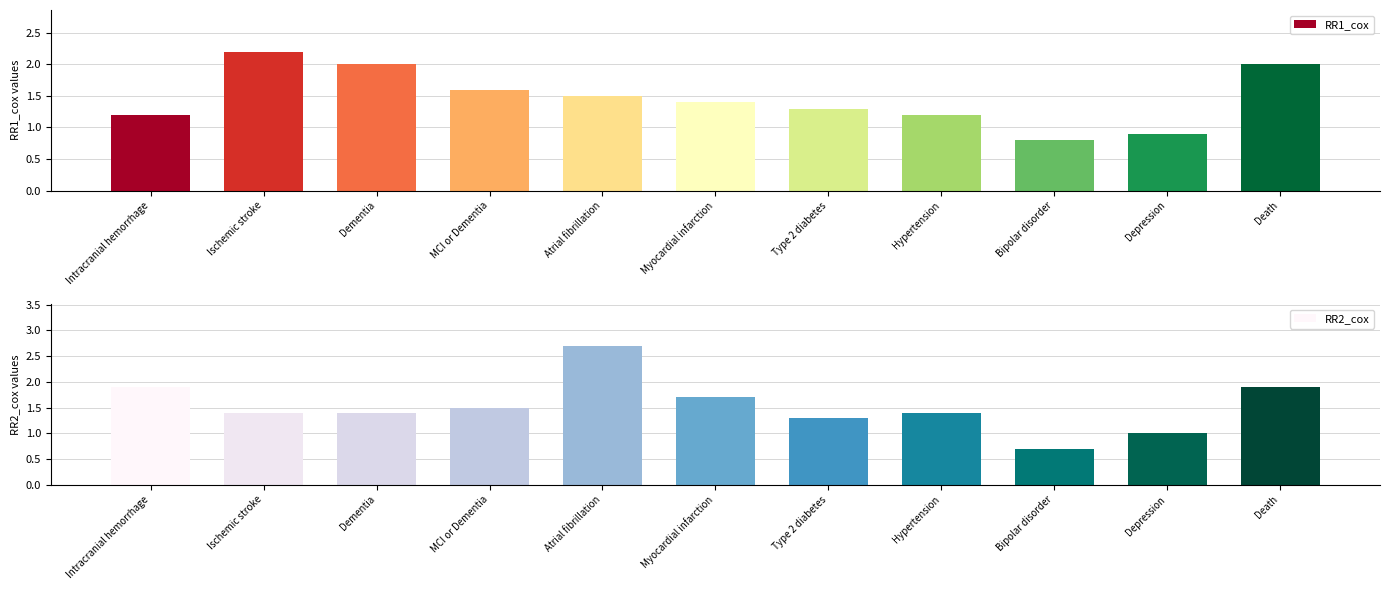

What is the minimum value shown in the chart?

0.7